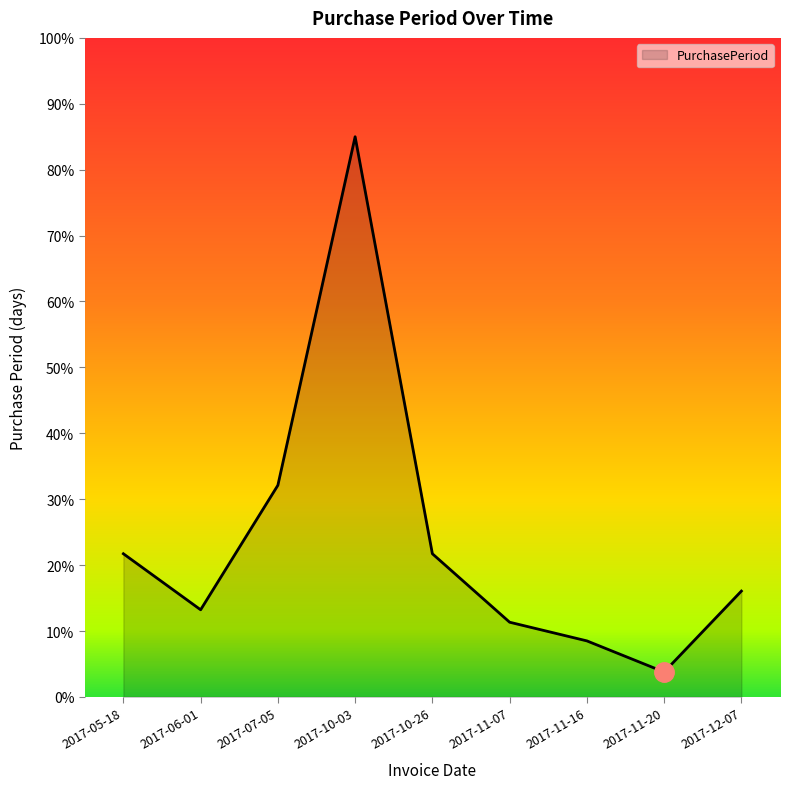

What position from the right is 2017-10-03?

6